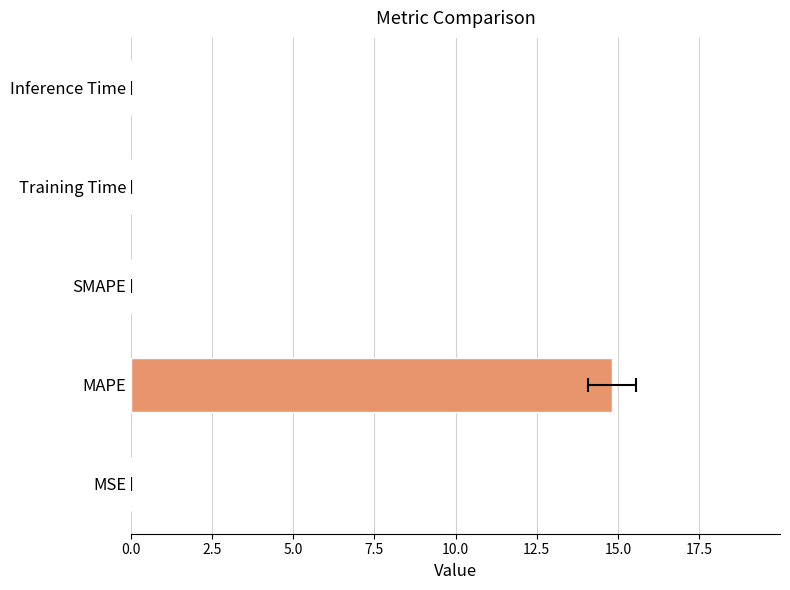

Reading left to right, transcribe all the data shown in this chart.

0.0	14.8	0.0	0.0	0.0